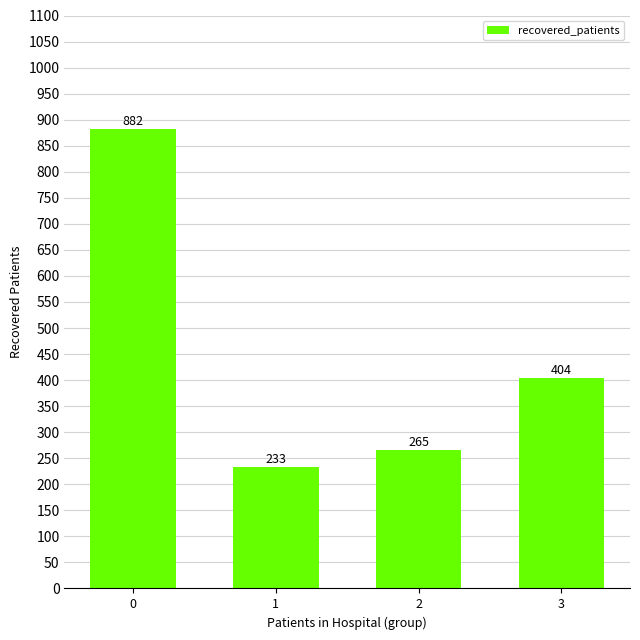

Rank the categories by value from highest to lowest.

0, 3, 2, 1